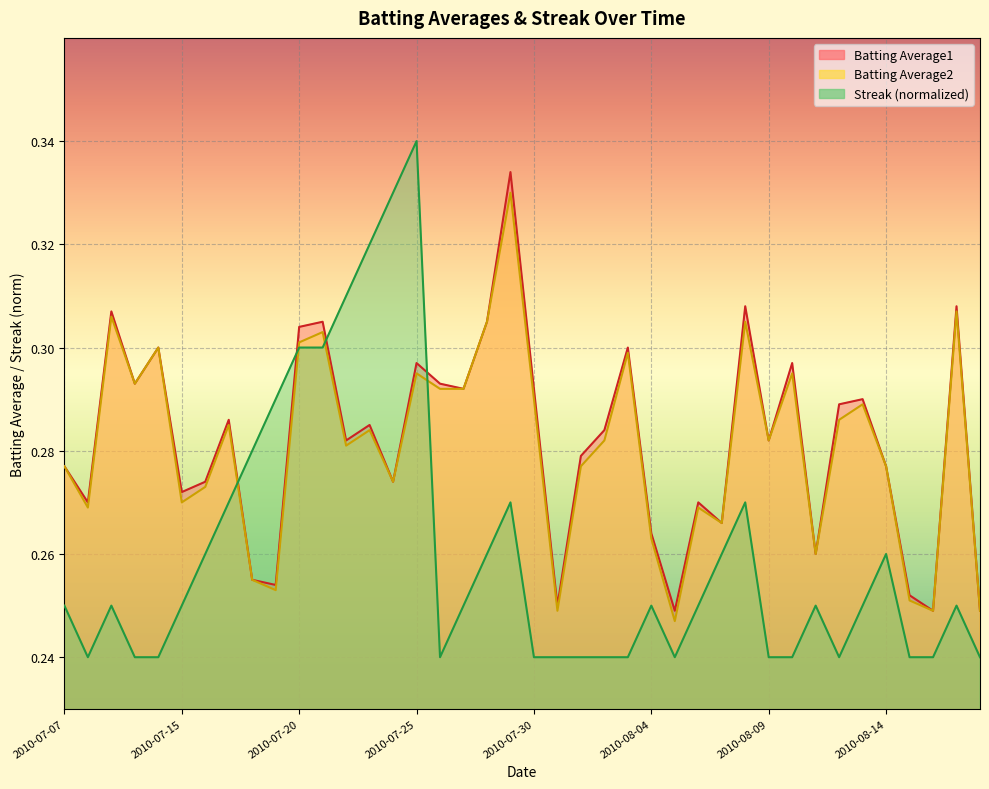

Which series has the largest range (max minus min)?

Streak